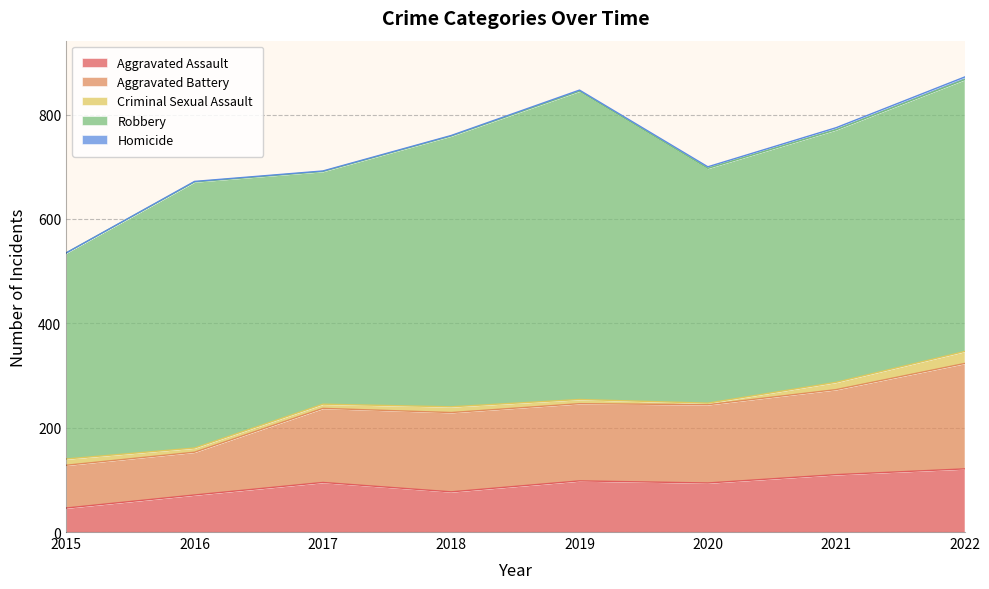

What is the maximum value for Aggravated Assault?

121